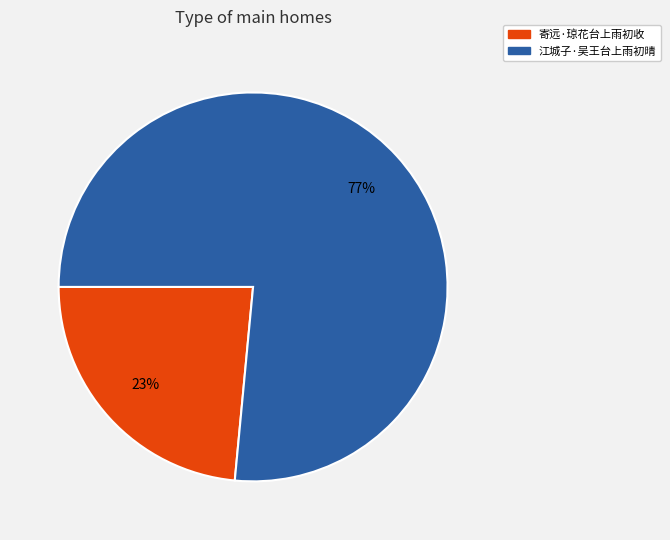

To the nearest percent, what is the combined percentage of 寄远·琼花台上雨初收 and 江城子·吴王台上雨初晴?

100%